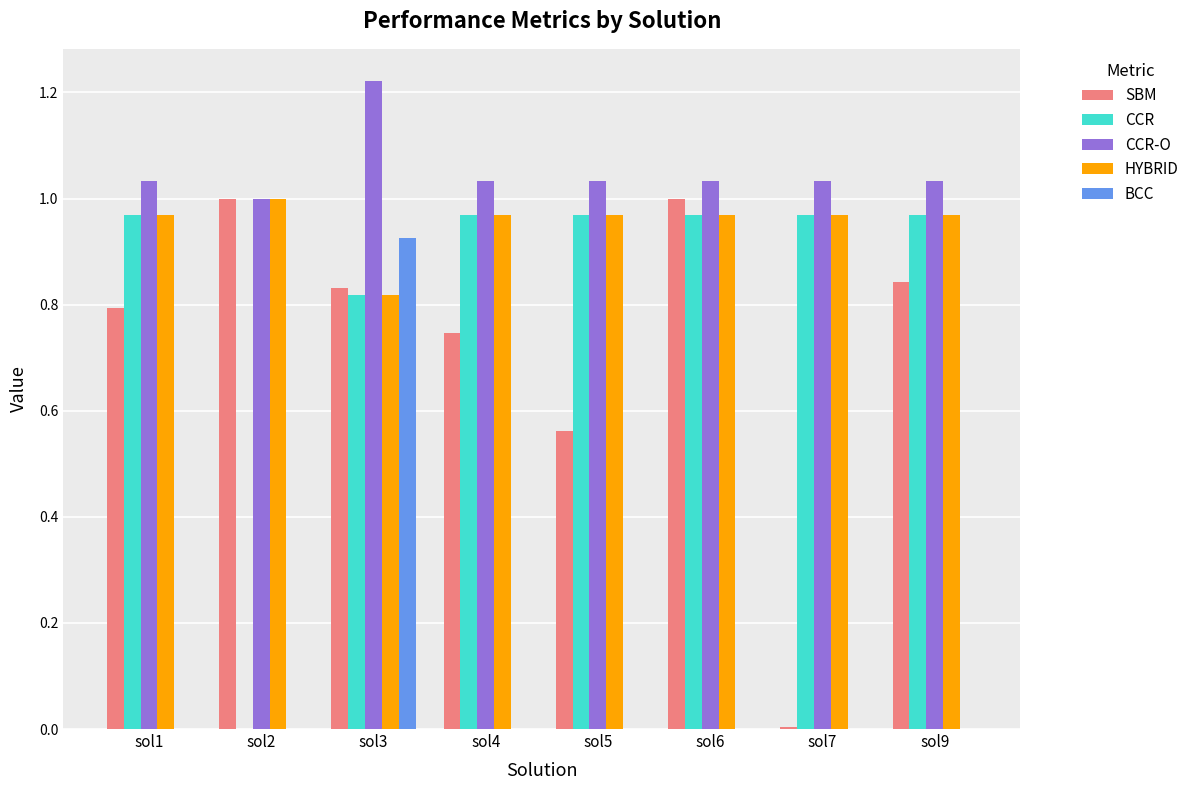

Which series has the largest total across all categories?

CCR-O